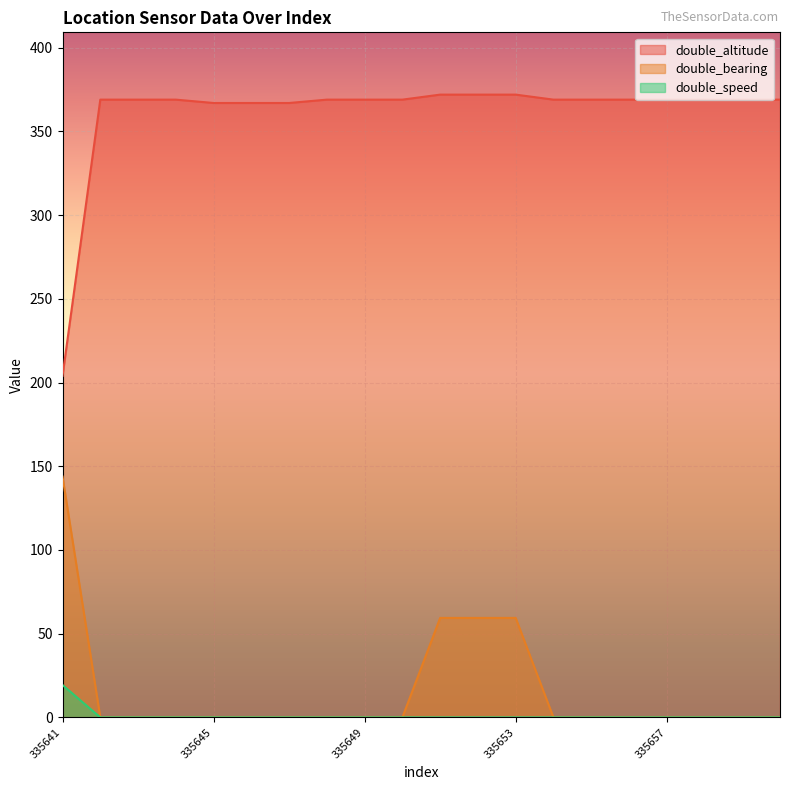

What are all the series names shown in the legend?

double_altitude, double_bearing, double_speed